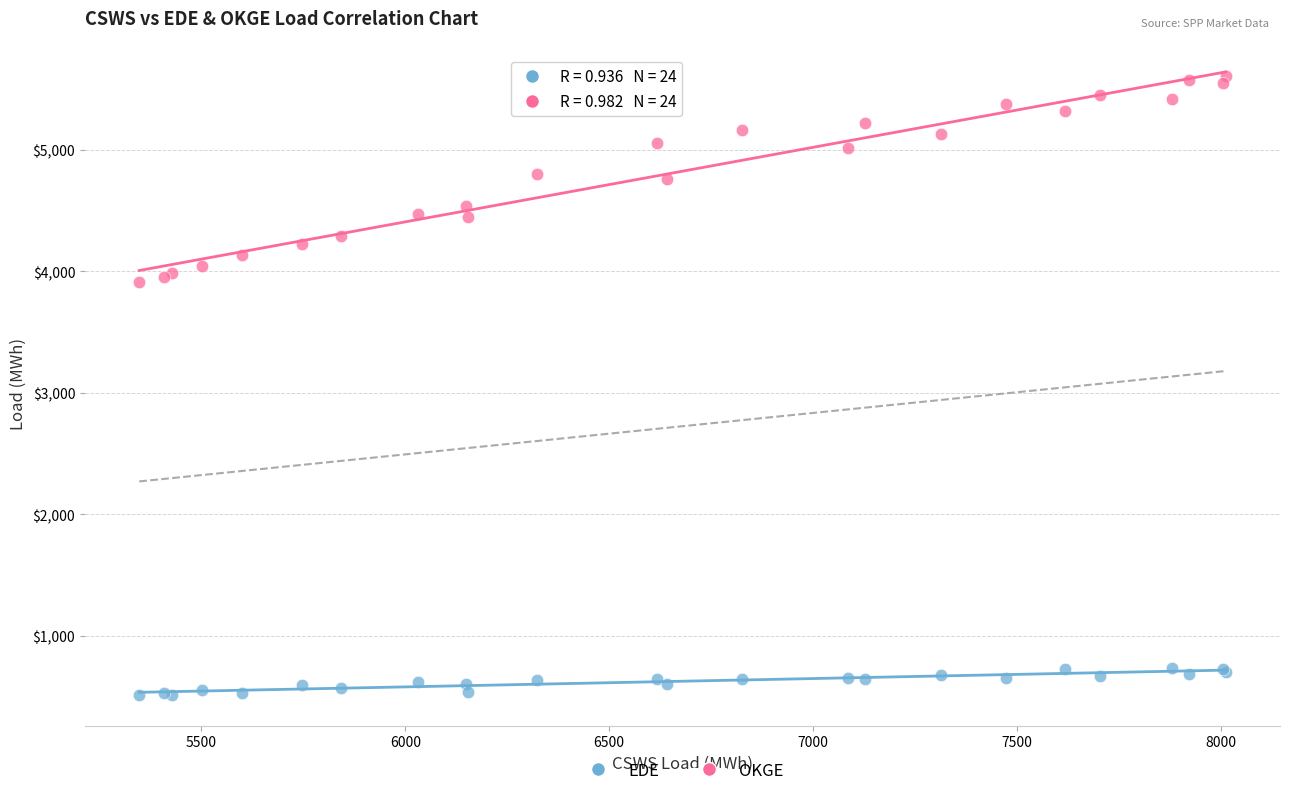

Which series has the widest spread of Y values?

OKGE